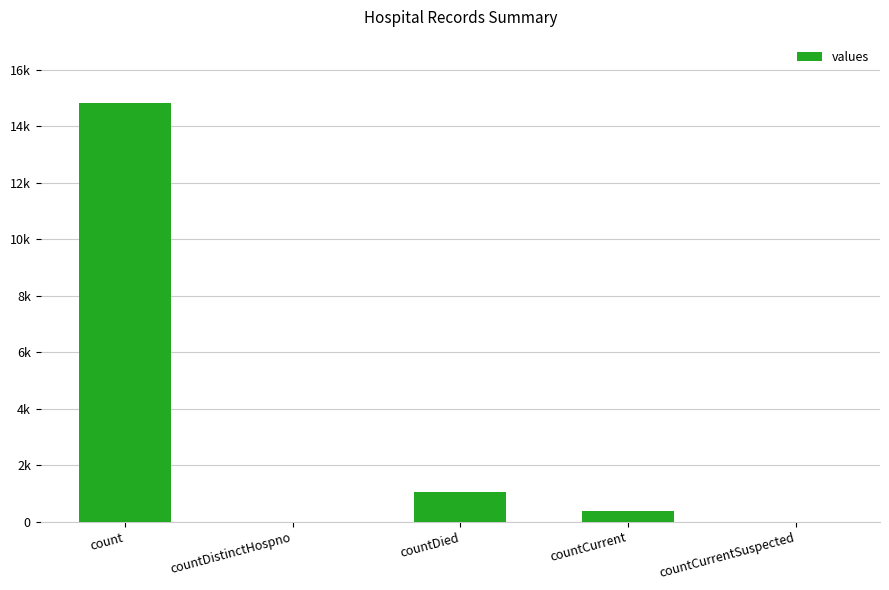

Are the bars horizontal?

No